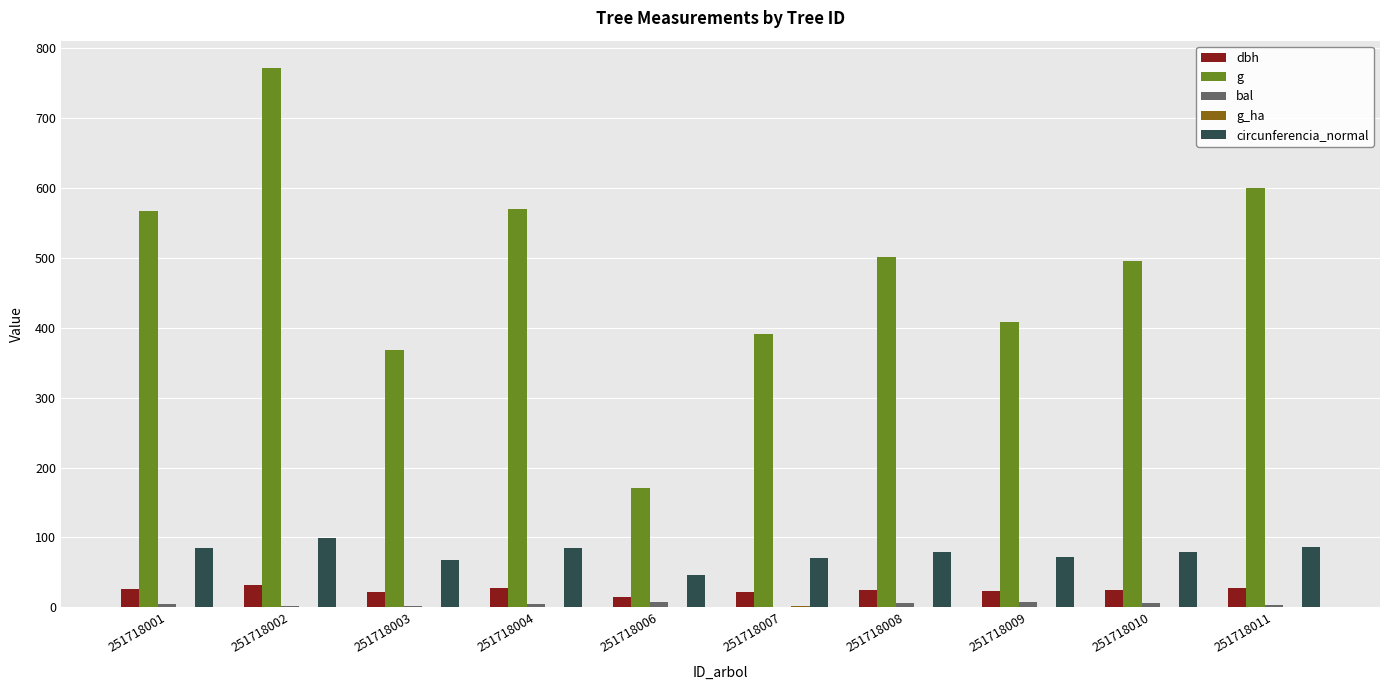

What value does the circunferencia_normal series have at 251718011?

86.9